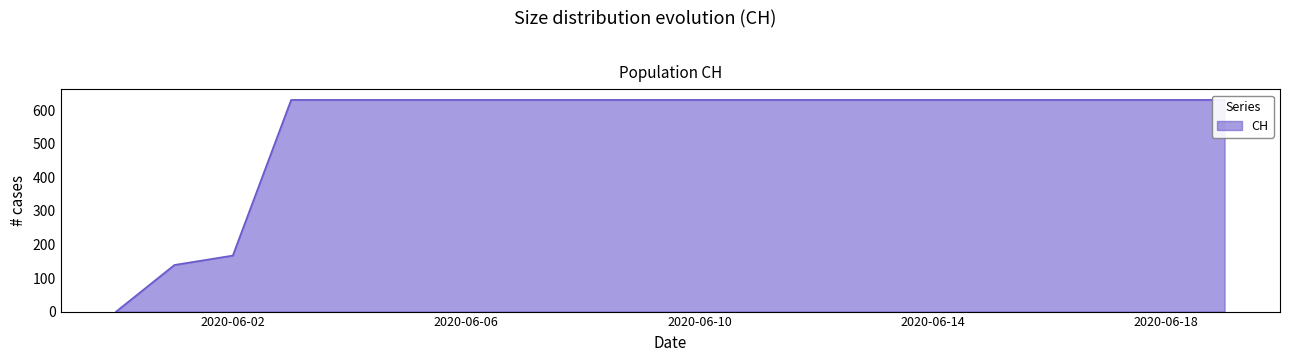

List the labels in order of value, smallest first.

2020-05-31, 2020-06-01, 2020-06-02, 2020-06-03, 2020-06-04, 2020-06-05, 2020-06-06, 2020-06-07, 2020-06-08, 2020-06-09, 2020-06-10, 2020-06-11, 2020-06-12, 2020-06-13, 2020-06-14, 2020-06-15, 2020-06-16, 2020-06-17, 2020-06-18, 2020-06-19